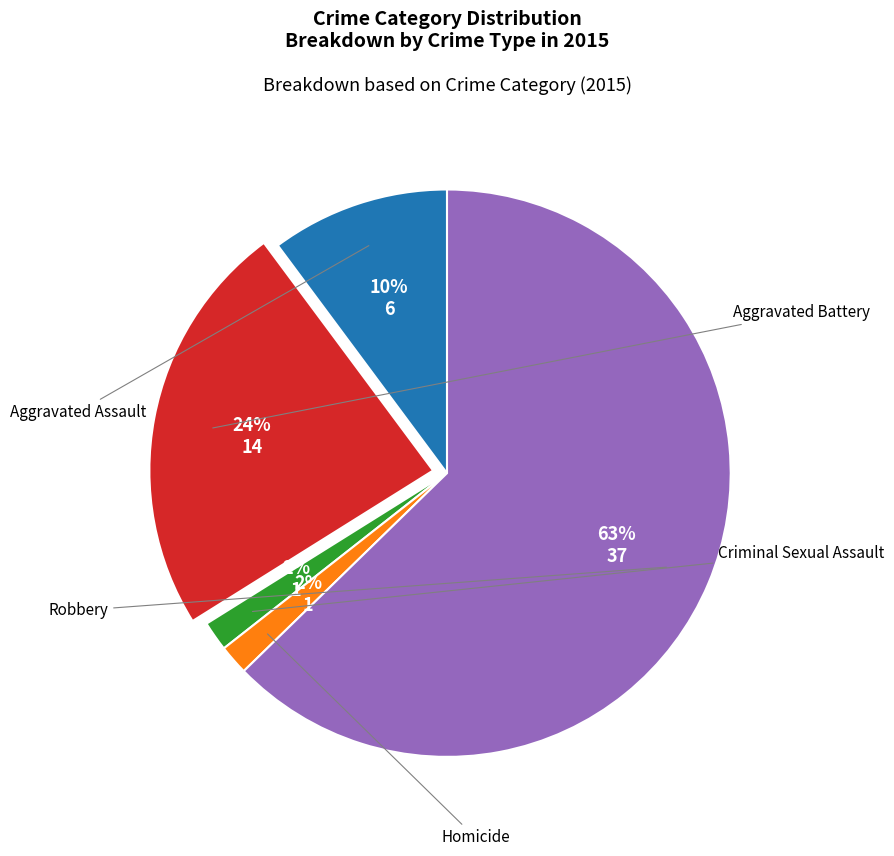

To the nearest percent, what is the average slice percentage?

20%